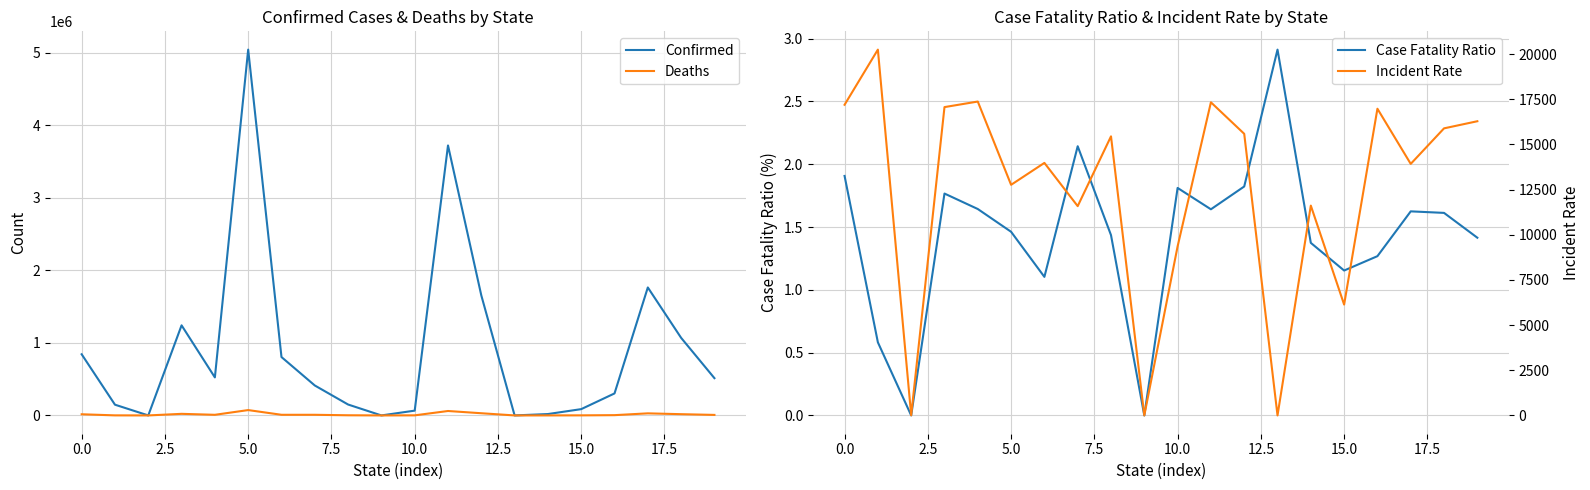

Where is Incident Rate nearest to the value 10121?

10